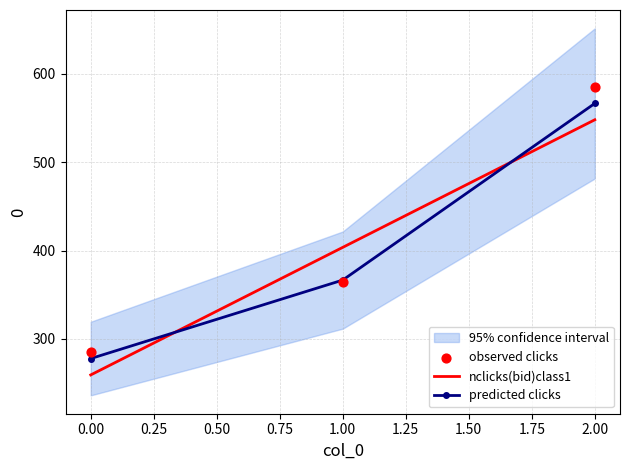

Approximately how many times larger is the value at 0 compared to 1?

0.8